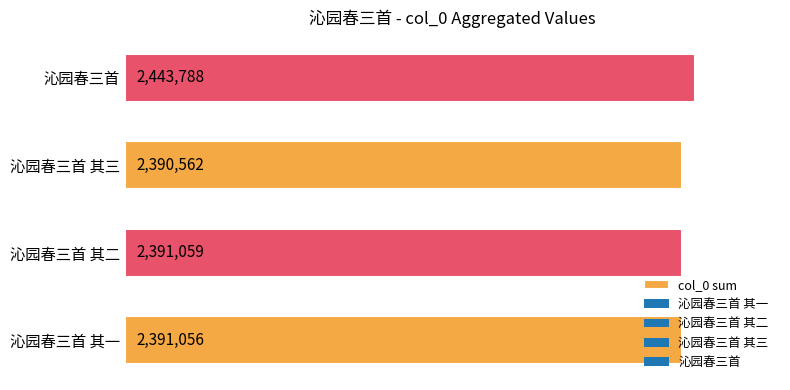

Rank the categories by value from highest to lowest.

沁园春三首, 沁园春三首 其二, 沁园春三首 其一, 沁园春三首 其三